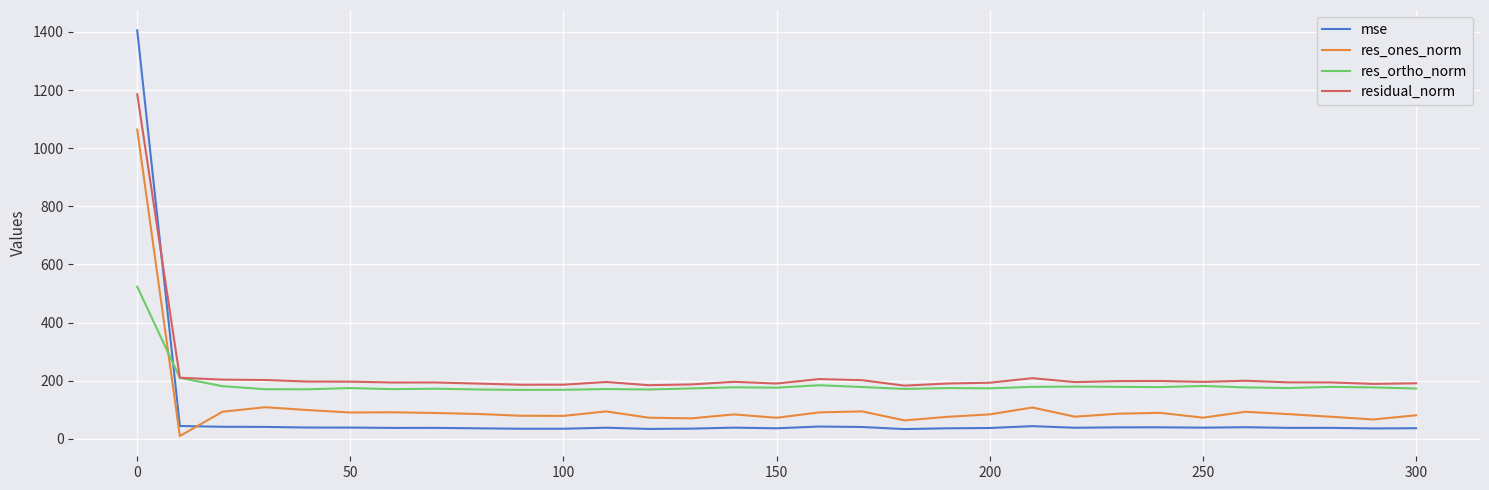

Count the number of data series in this chart.

4